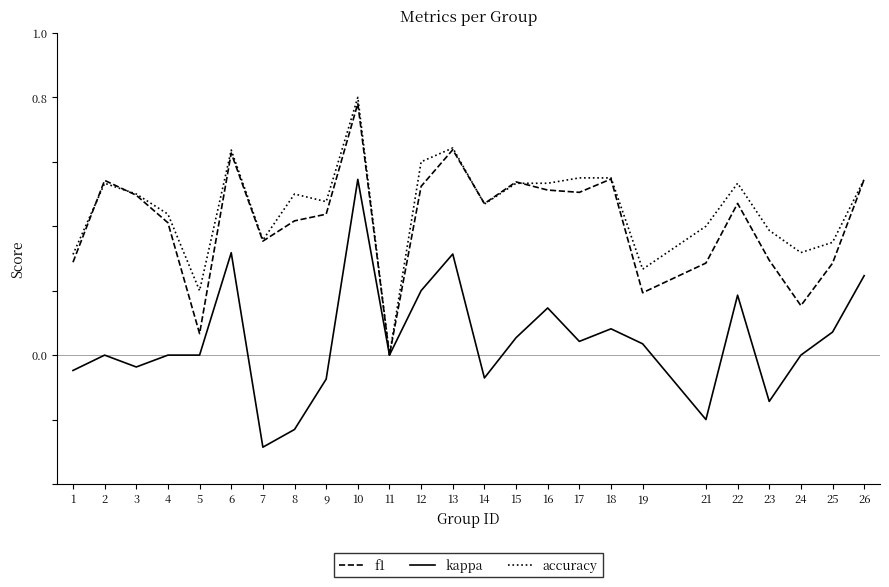

How many lines are shown in the chart?

3